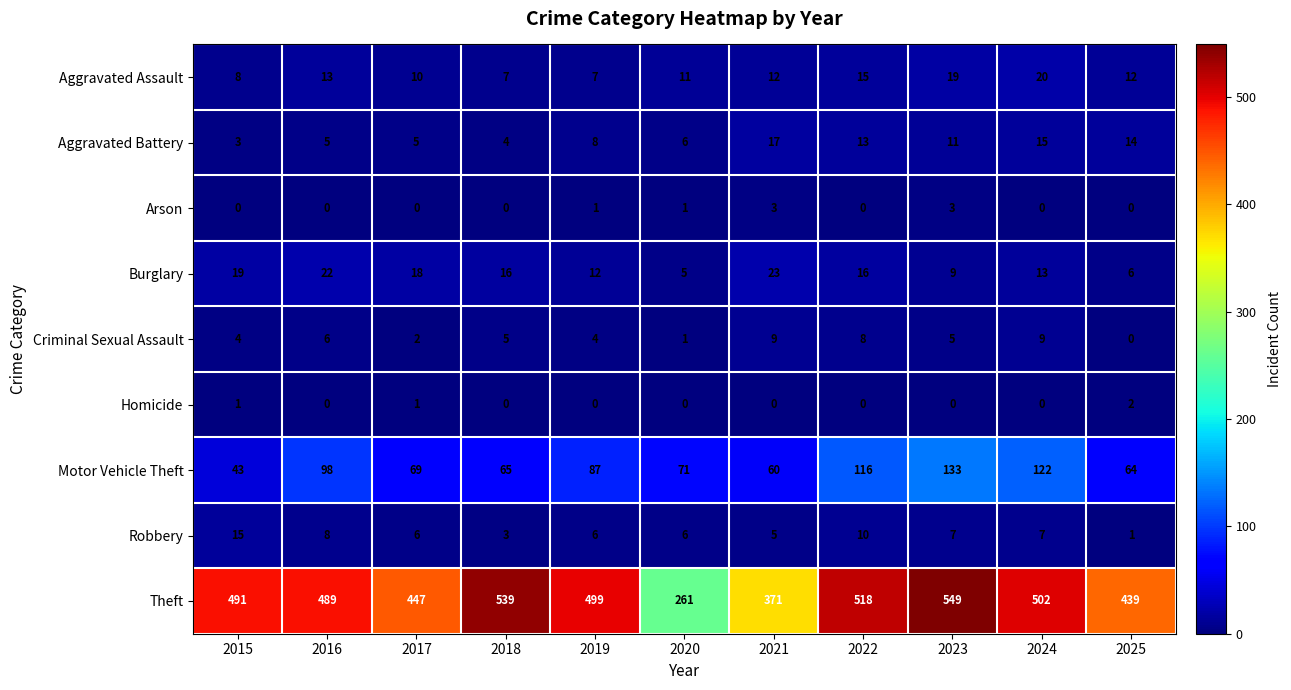

List the series in order of their peak value, lowest first.

Homicide, Arson, Criminal Sexual Assault, Robbery, Aggravated Battery, Aggravated Assault, Burglary, Motor Vehicle Theft, Theft